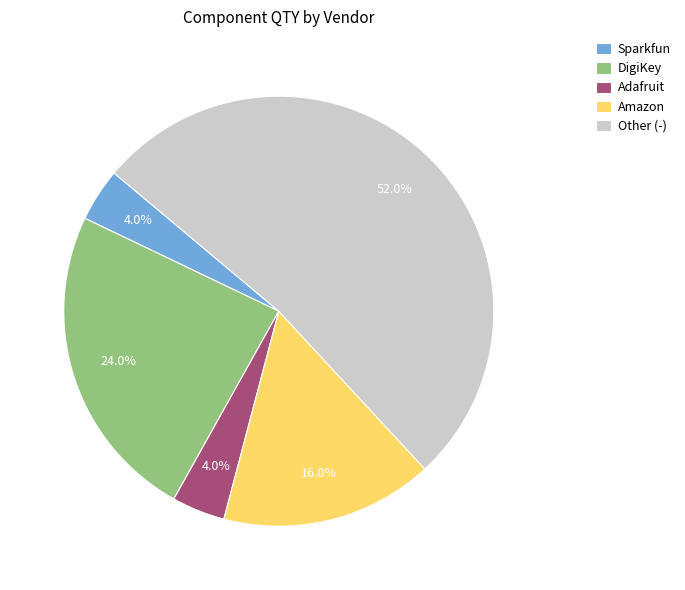

To the nearest percent, what is the difference between the Adafruit and DigiKey slice percentages?

20%